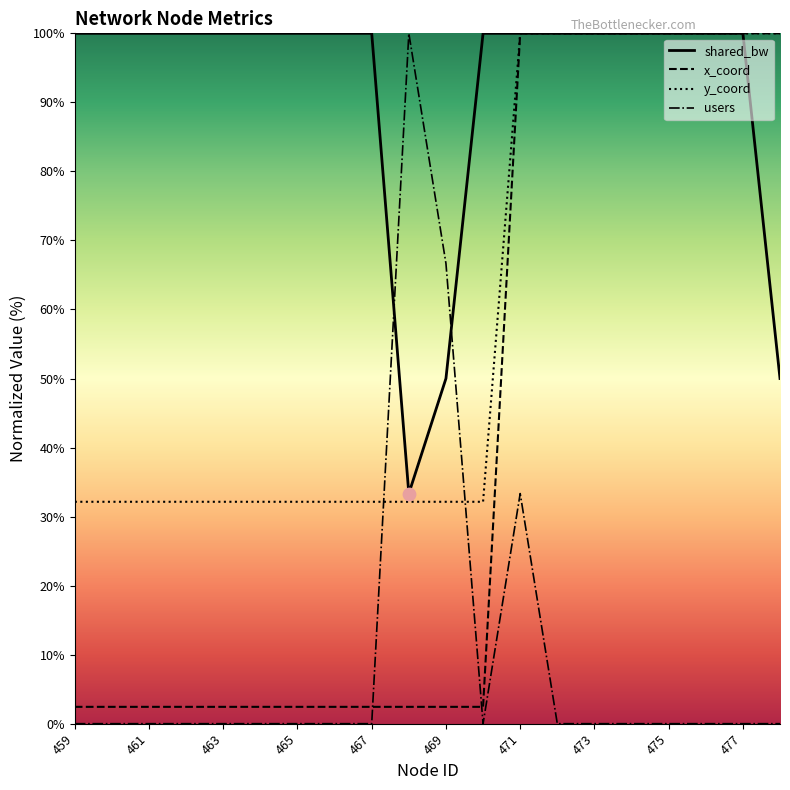

Which series contains the highest Y value?

users